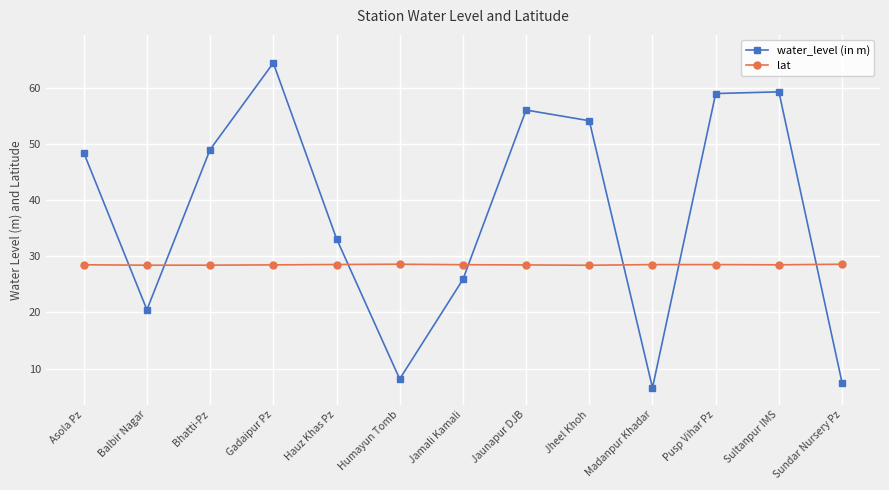

What is the smallest value displayed?

6.6